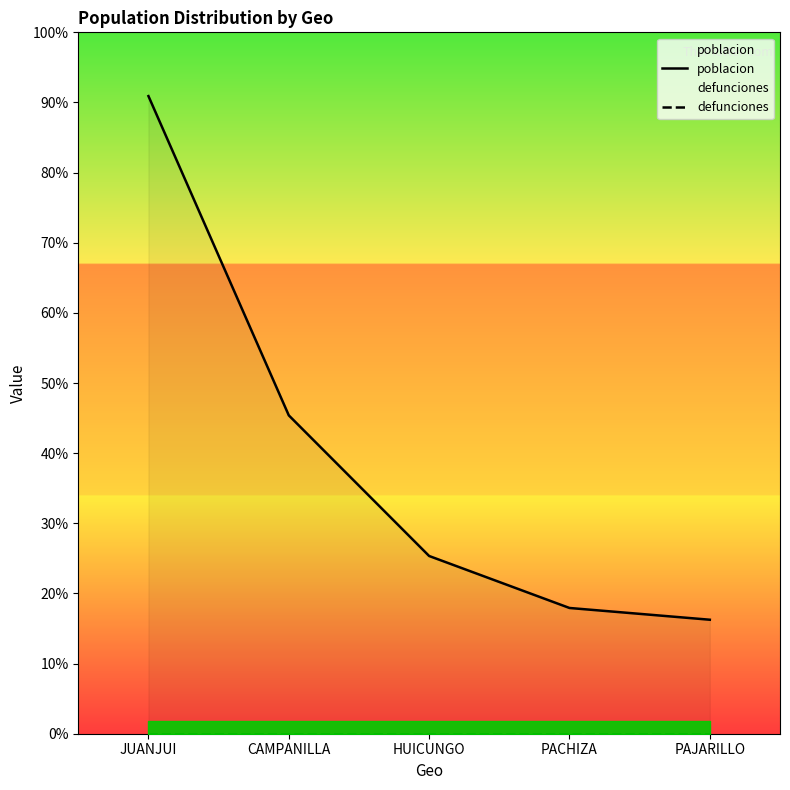

Which series has the largest total across all categories?

poblacion